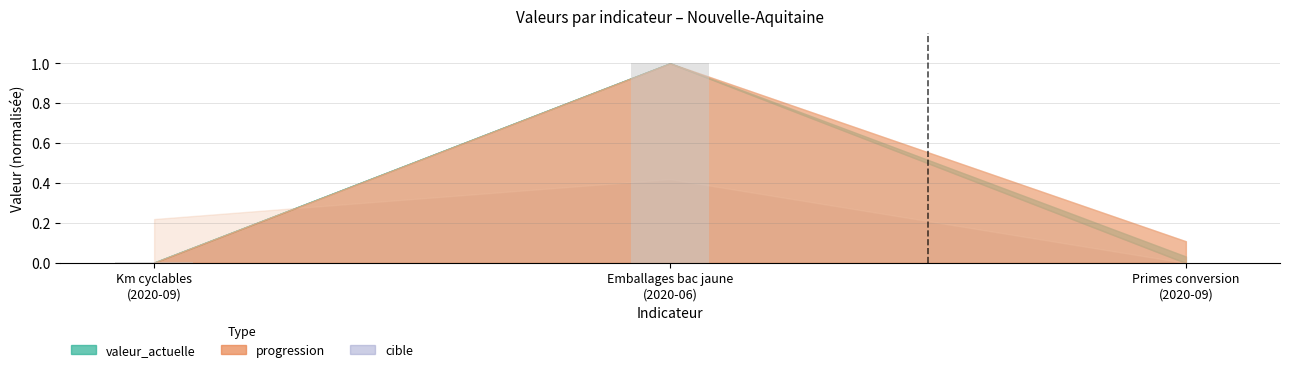

What is the greatest value displayed?

1.0